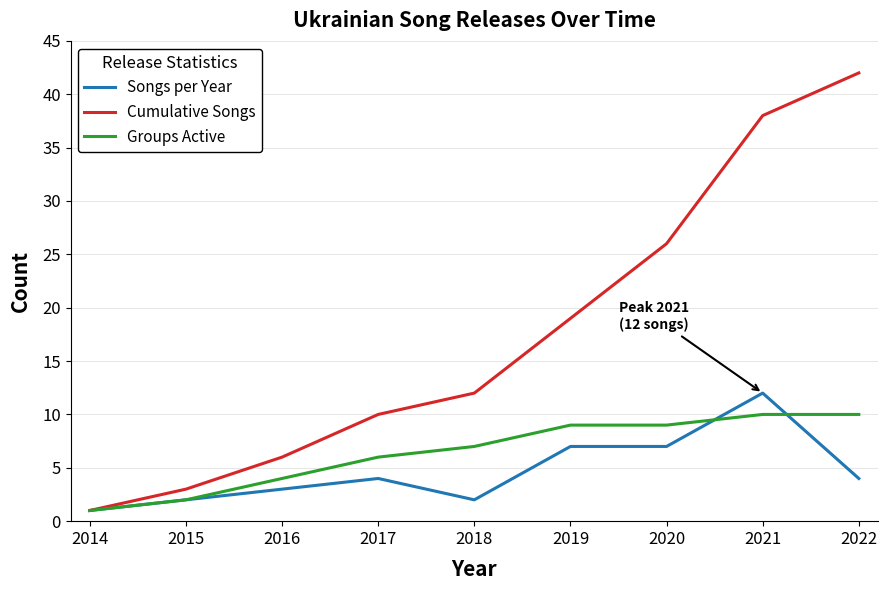

Which series has the largest total across all categories?

Cumulative Songs